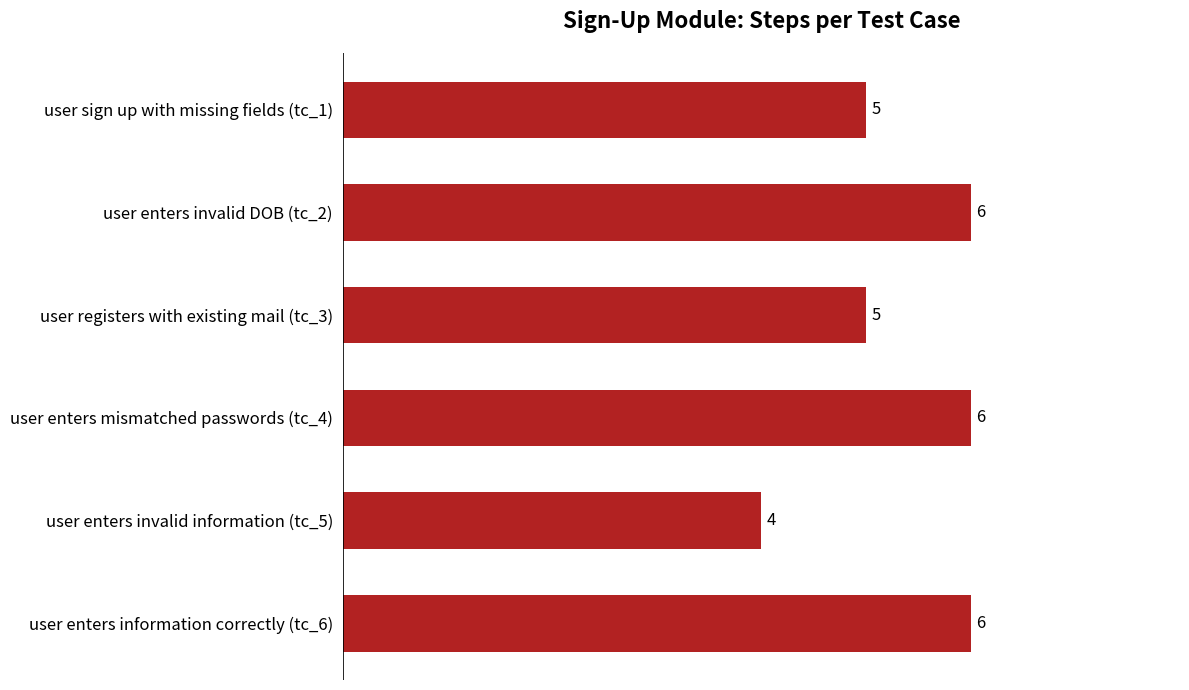

What is the label of the 5th bar from the bottom?

user enters invalid DOB (tc_2)